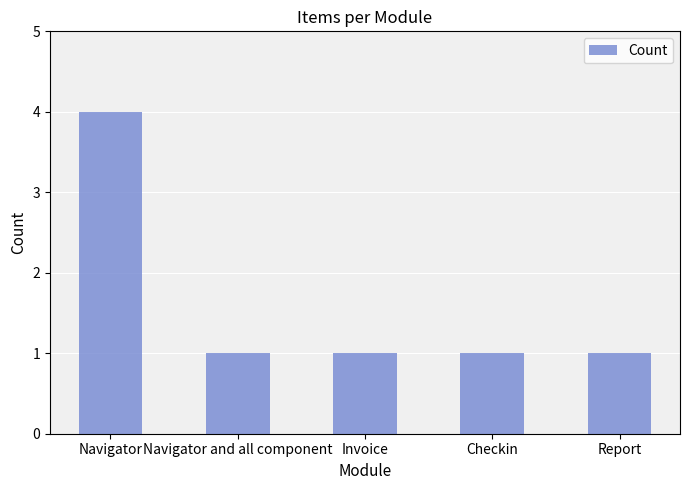

What is the sum of the values at Invoice and Navigator?

5